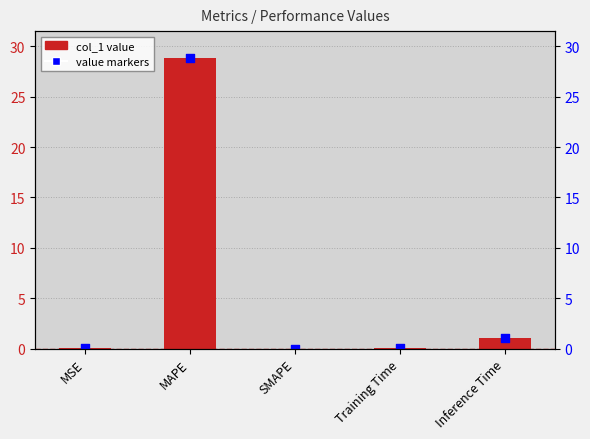

What is the total value across all series at MAPE?

57.7